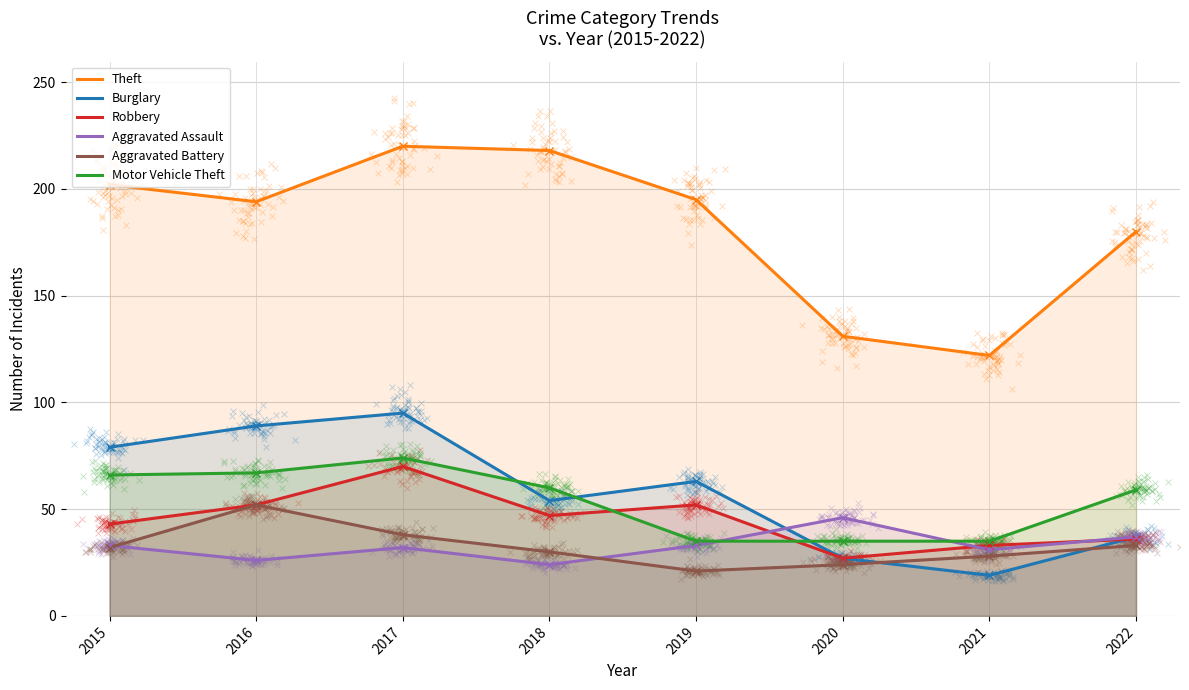

What are all the series names shown in the legend?

Theft, Burglary, Robbery, Aggravated Assault, Aggravated Battery, Motor Vehicle Theft